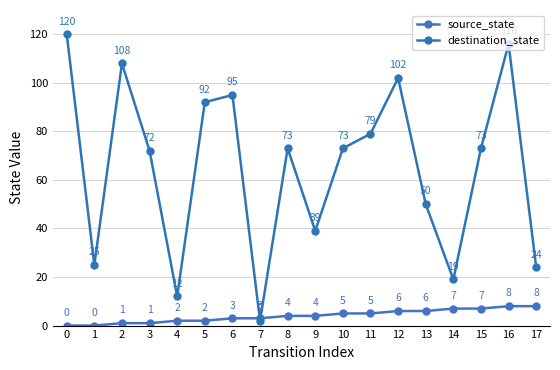

Where does the source_state series first go above 4?

10